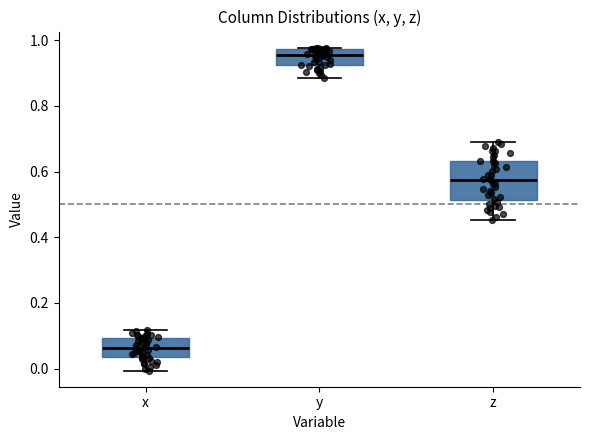

Which box has the lowest median line?

x